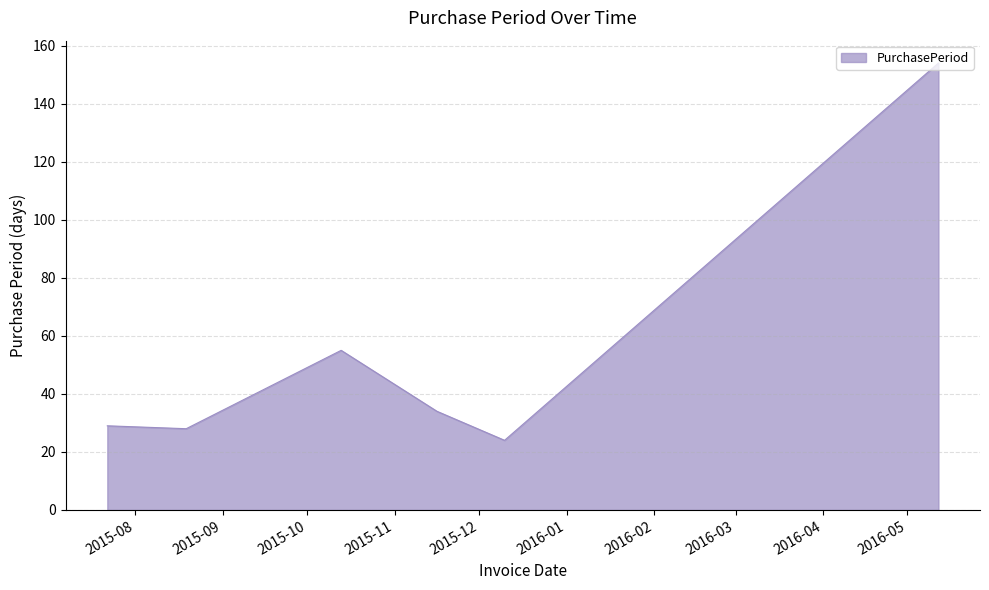

What is the sum of all values?

324